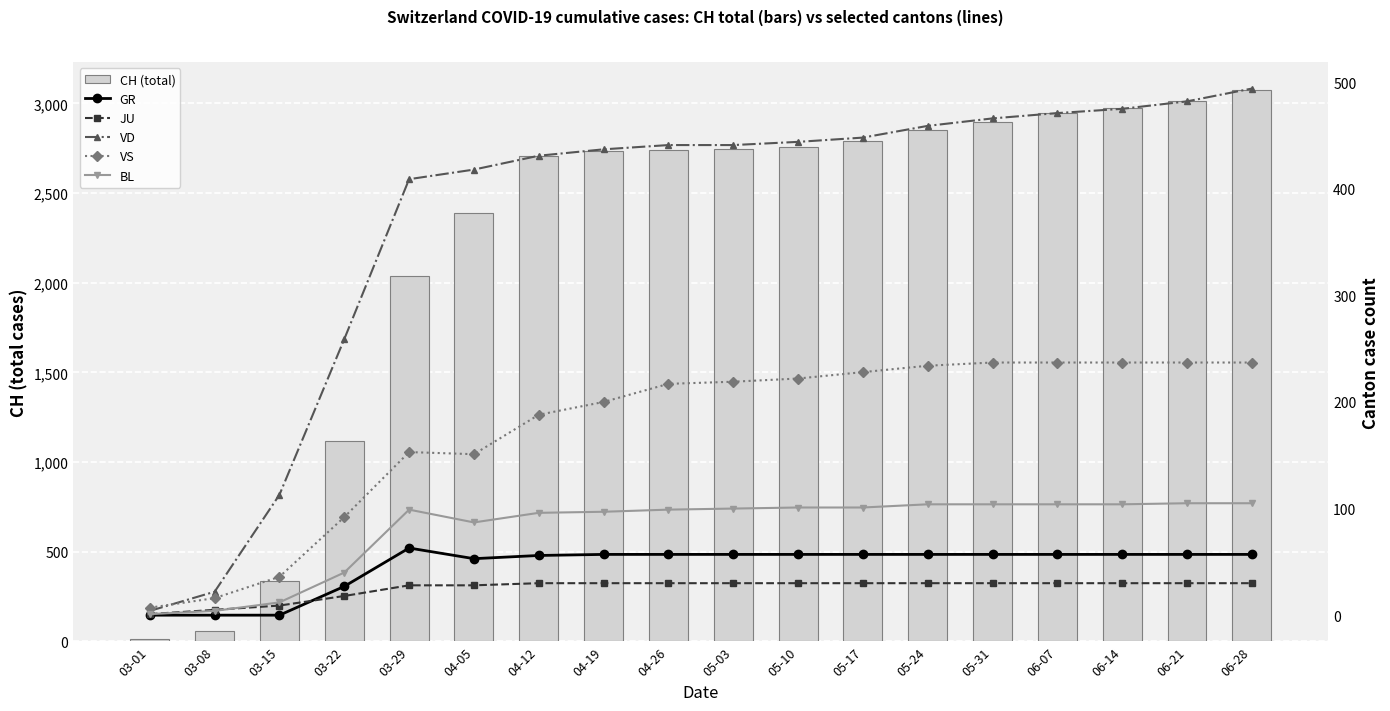

What is the spread (max minus min) of values at 05-24?

2823